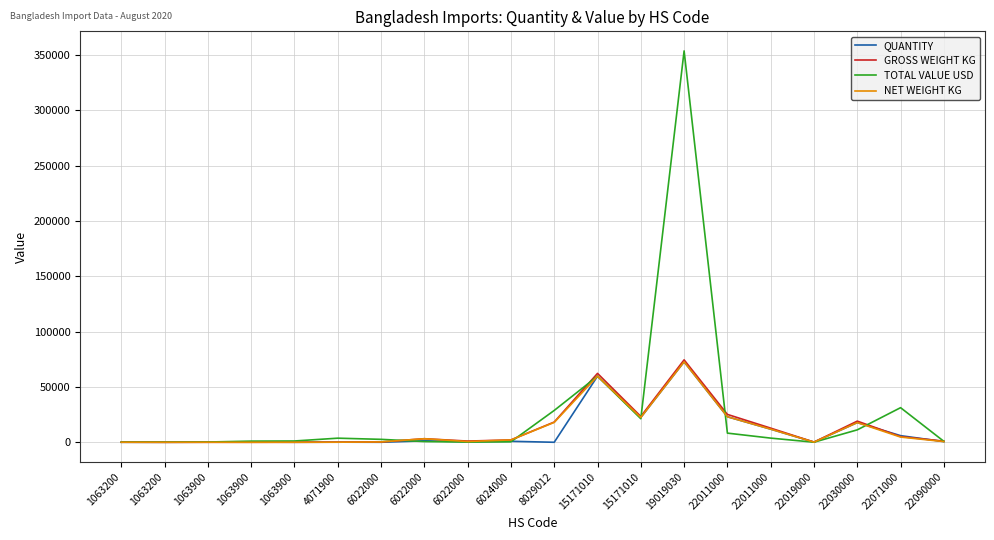

What is the difference between the second highest and second lowest values in the TOTAL VALUE USD series?

59618.6